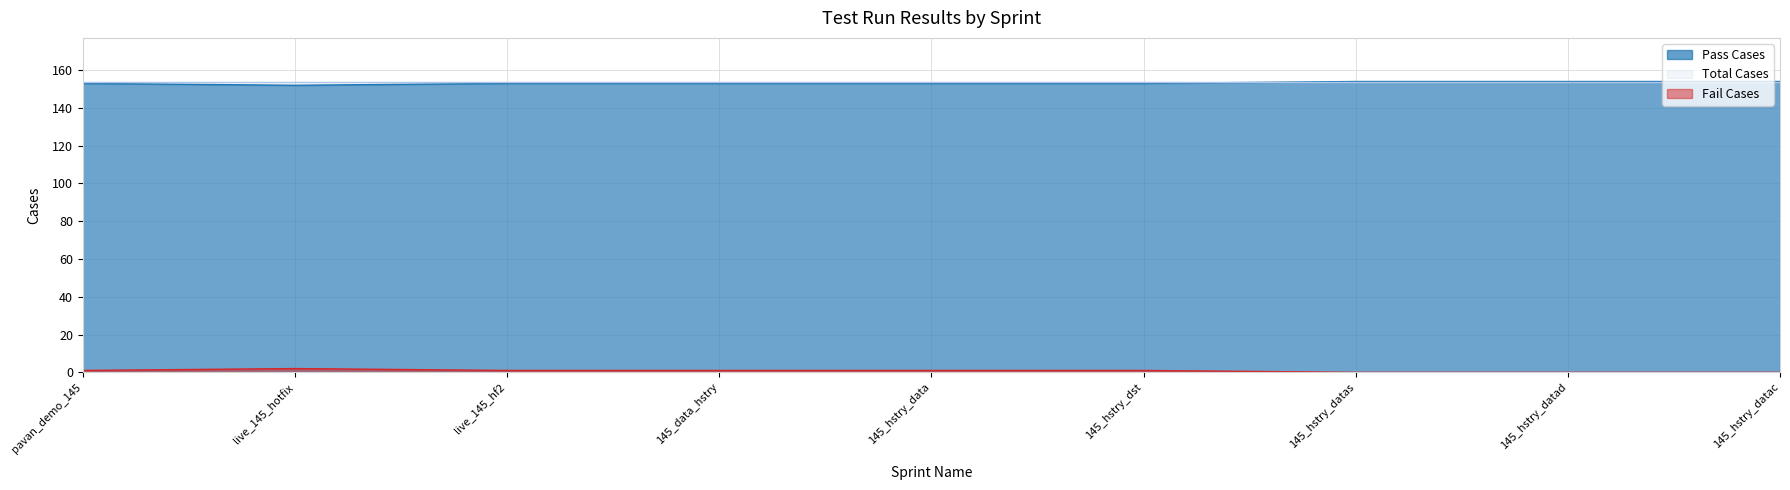

Does the chart have visible grid lines?

Yes